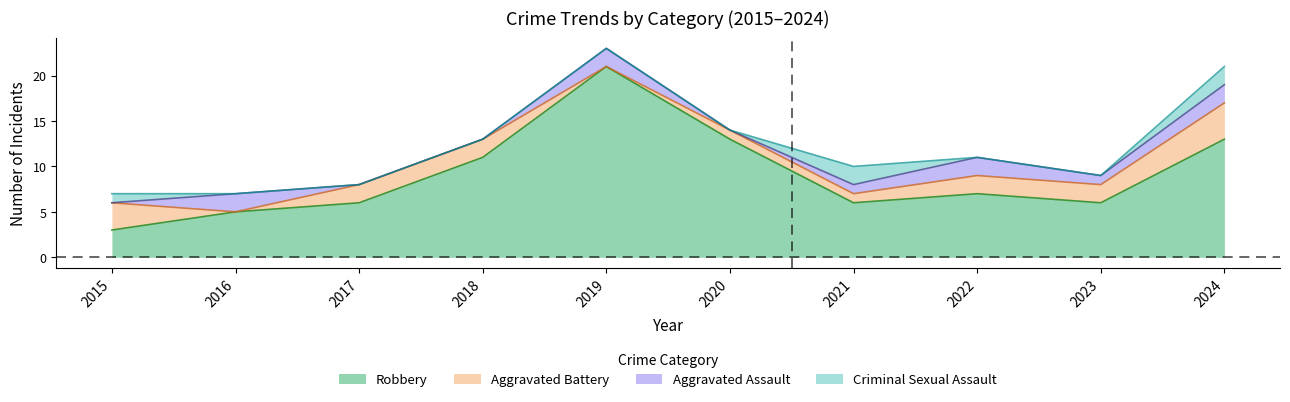

At which label does Aggravated Battery reach its peak?

2024